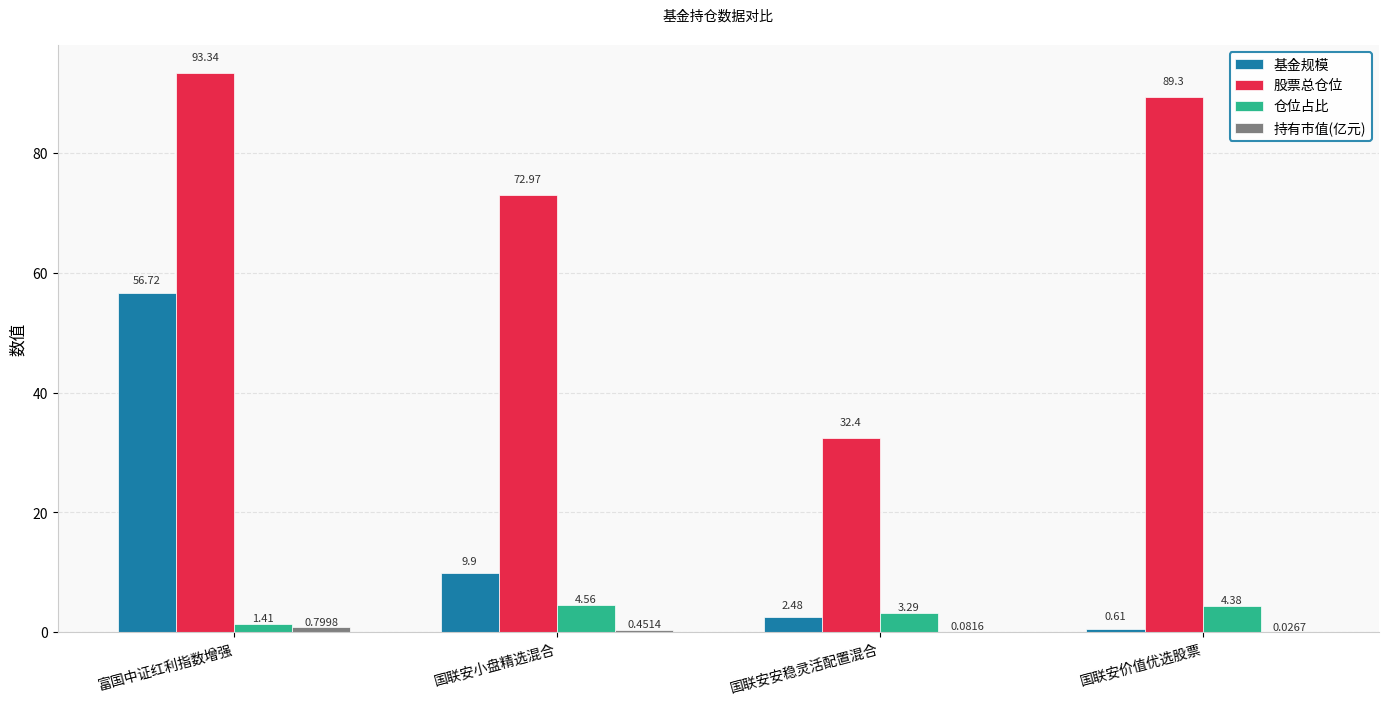

At which label is 股票总仓位 closest to 62?

国联安小盘精选混合